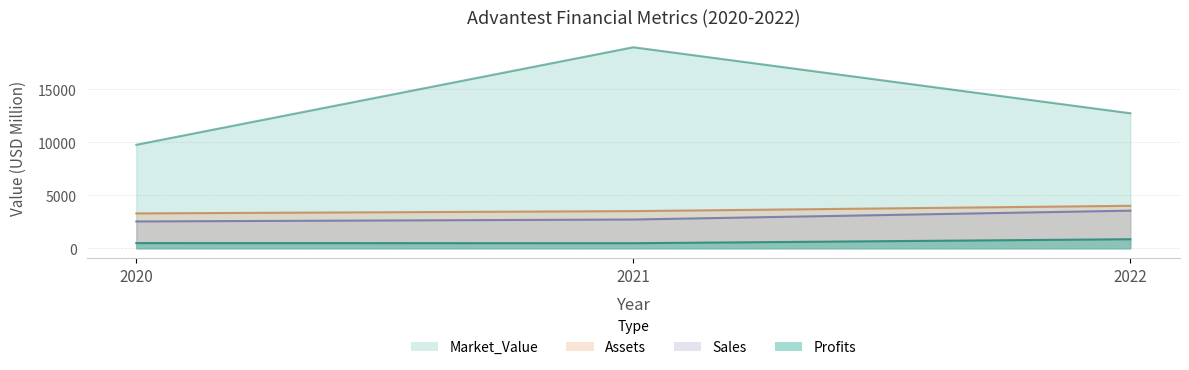

What is the maximum value shown in the chart?

18988.0